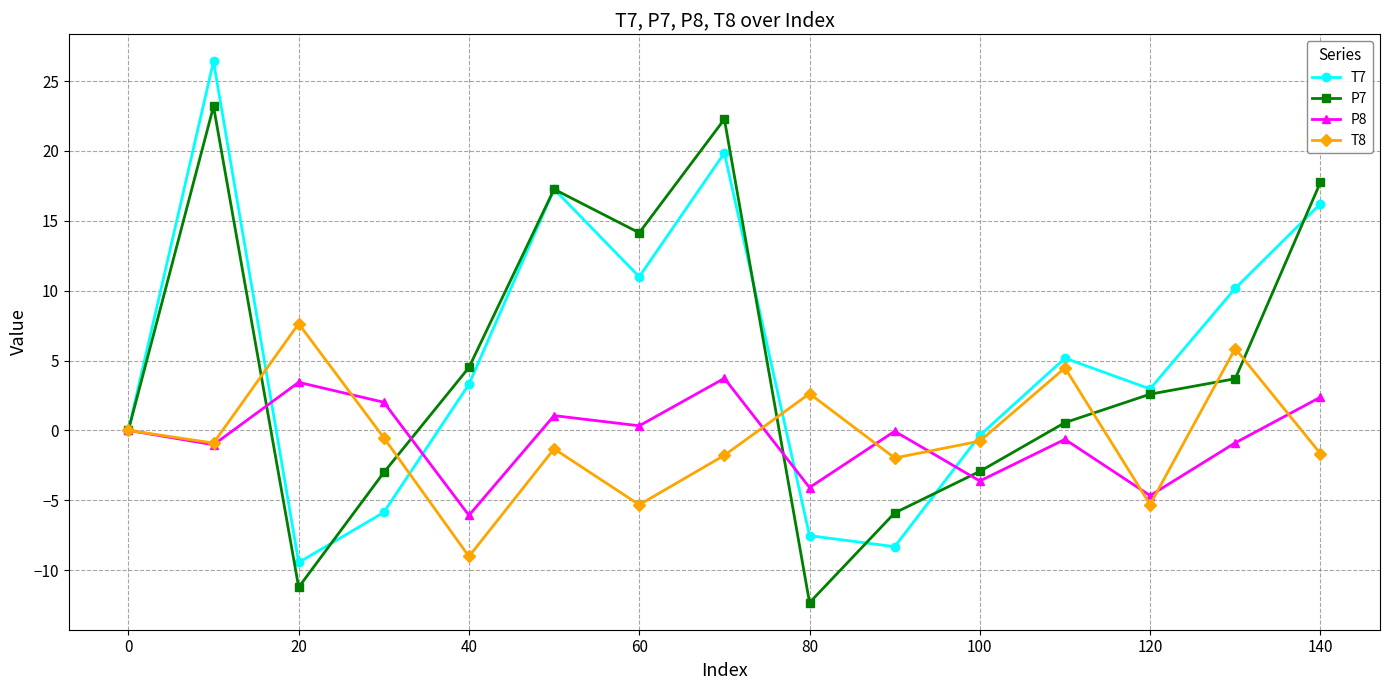

How many series are shown in this chart?

4